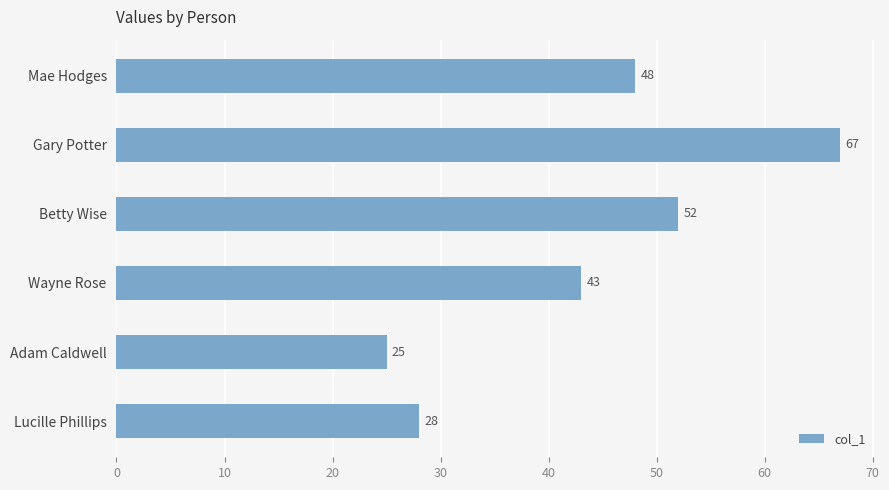

What is the minimum value shown in the chart?

25